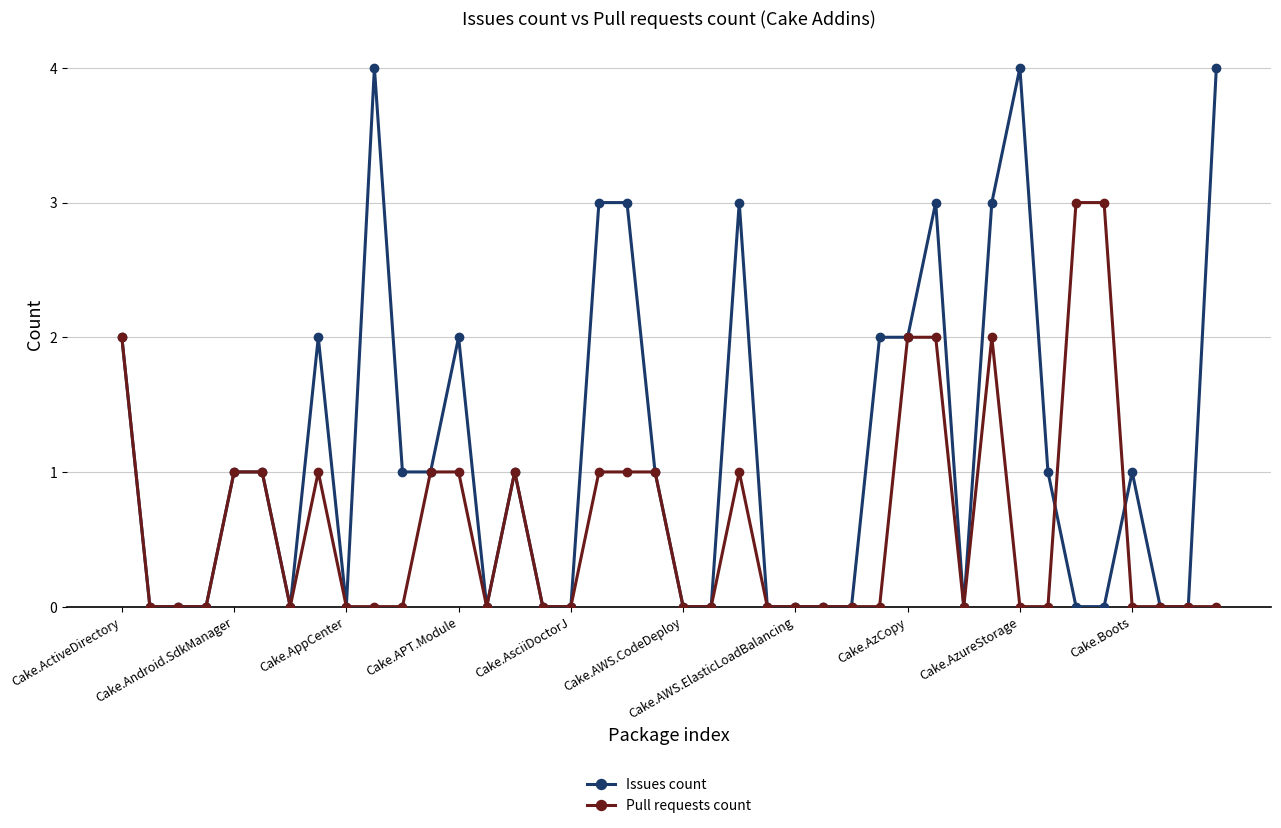

Which series has the largest total across all categories?

Issues count